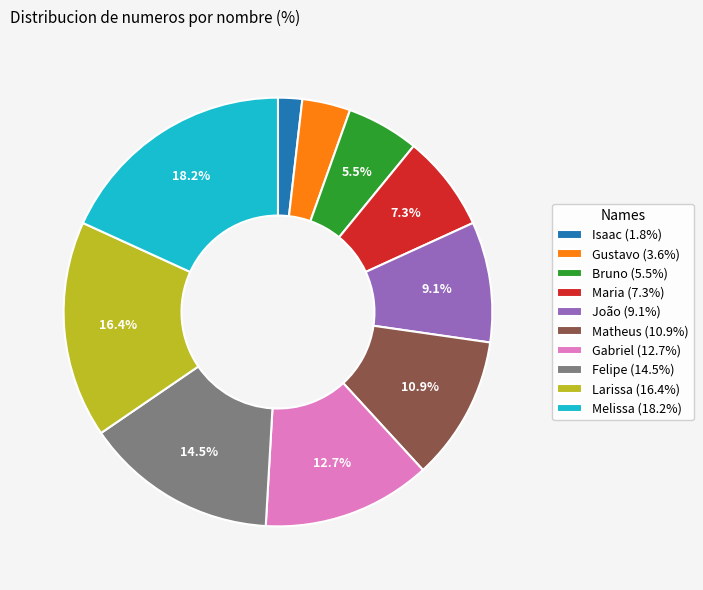

Which slice is the smallest?

Isaac